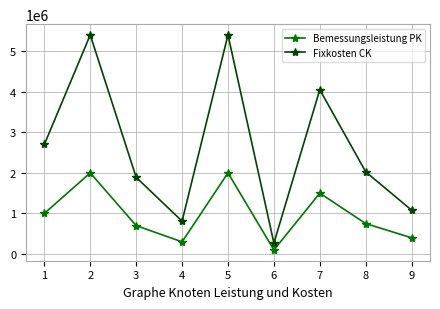

Reading left to right, list all the values displayed in this chart.

Bemessungsleistung PK: 1000000	2000000	700000	300000	2000000	100000	1500000	750000	400000
Fixkosten CK: 2700000	5400000	1890000	810000	5400000	270000	4050000	2025000	1080000